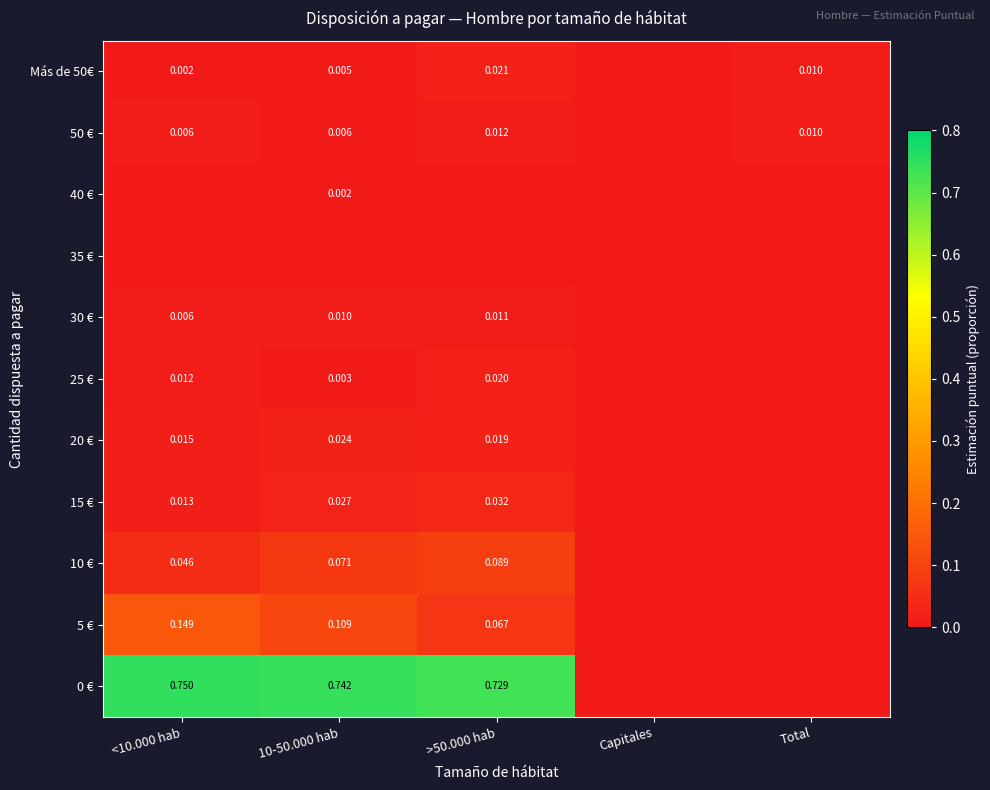

What is the greatest value displayed?

0.7